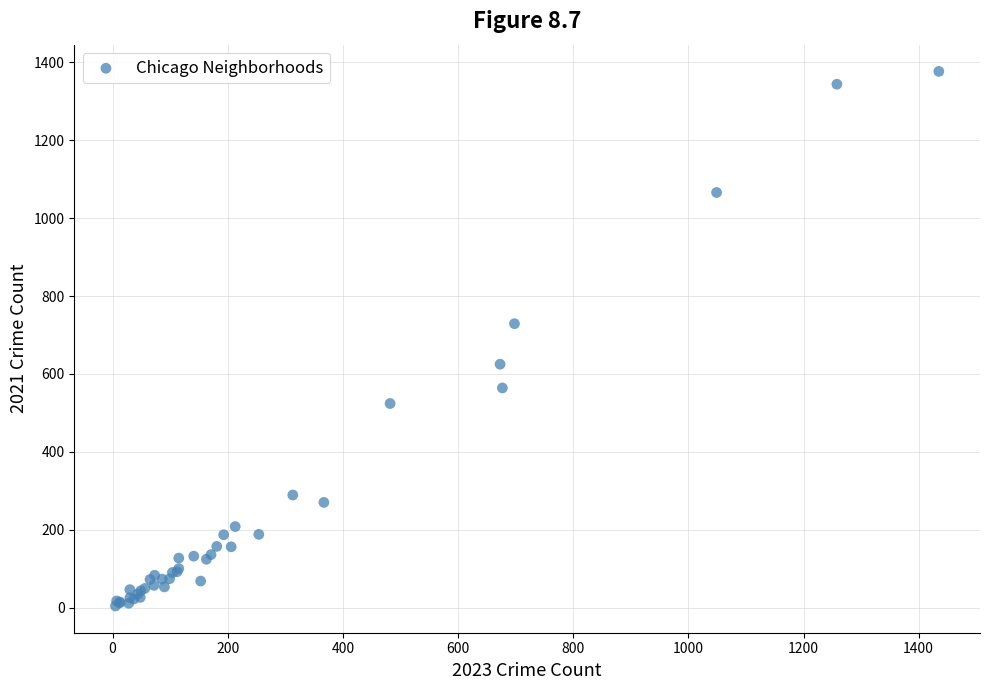

What Y value in the scatter plot is closest to 690?

729